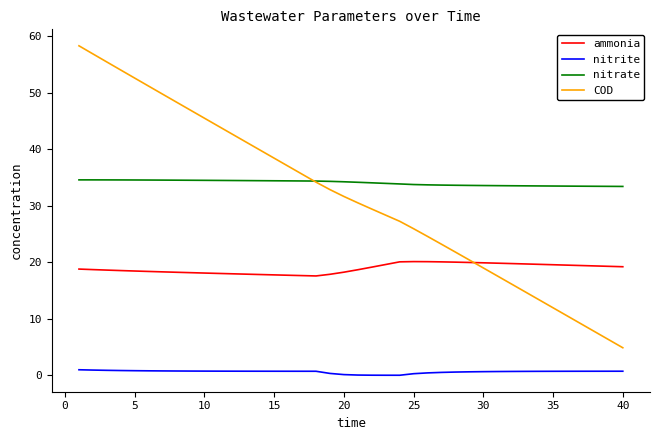

Which series has the largest range (max minus min)?

COD